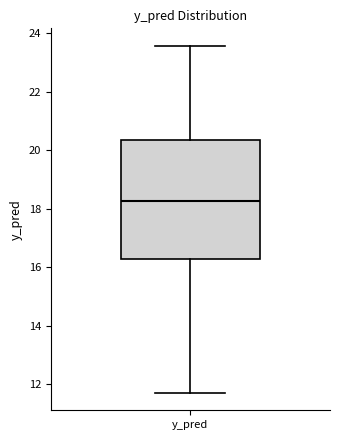

Transcribe this box plot: give where the median line is, the range the box spans, and where the two whiskers end, as read against the y-axis. The values are not printed on the chart, so give them approximately, as read against the axis.

median 18.2, box 16.2 to 20.4, whiskers 11.8 to 23.6